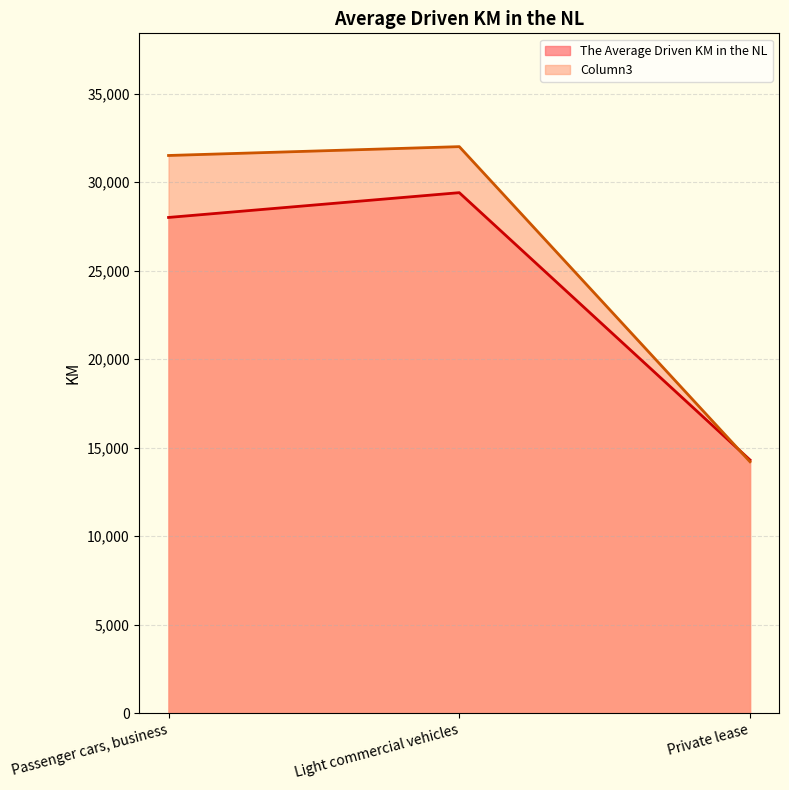

Which series has the largest total across all categories?

Column3